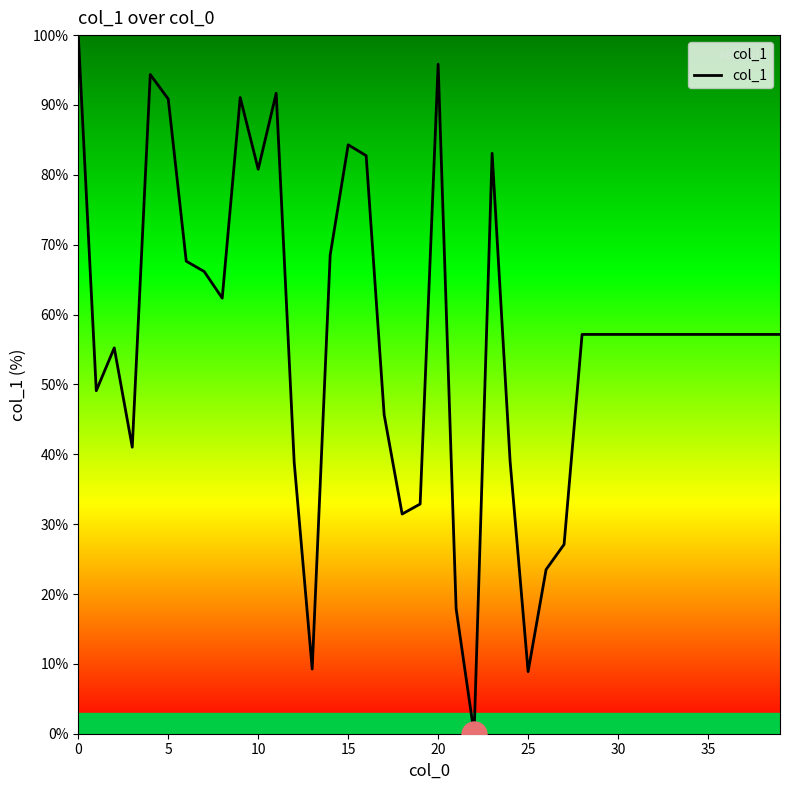

What is the maximum value shown in the chart?

100.0